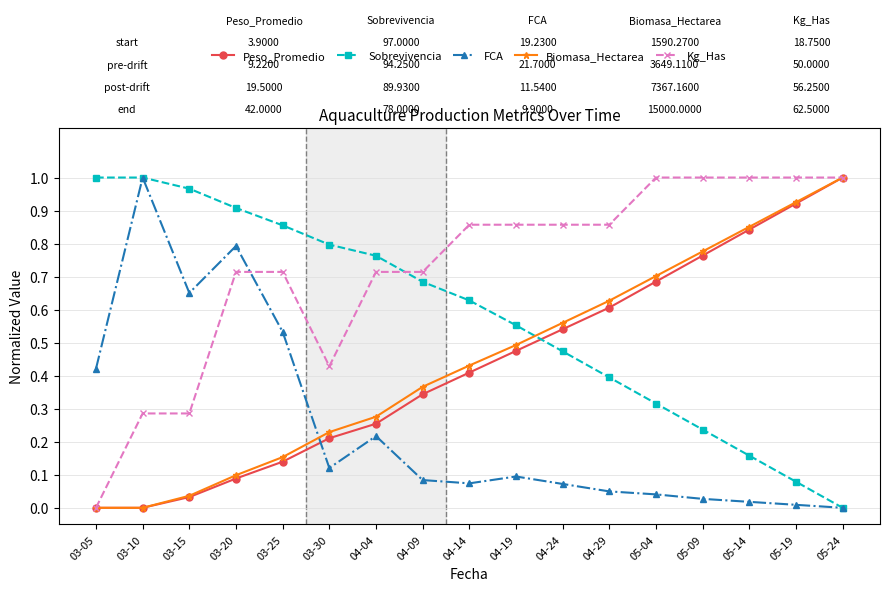

True or false: FCA and Kg_Has cross at least once.

True